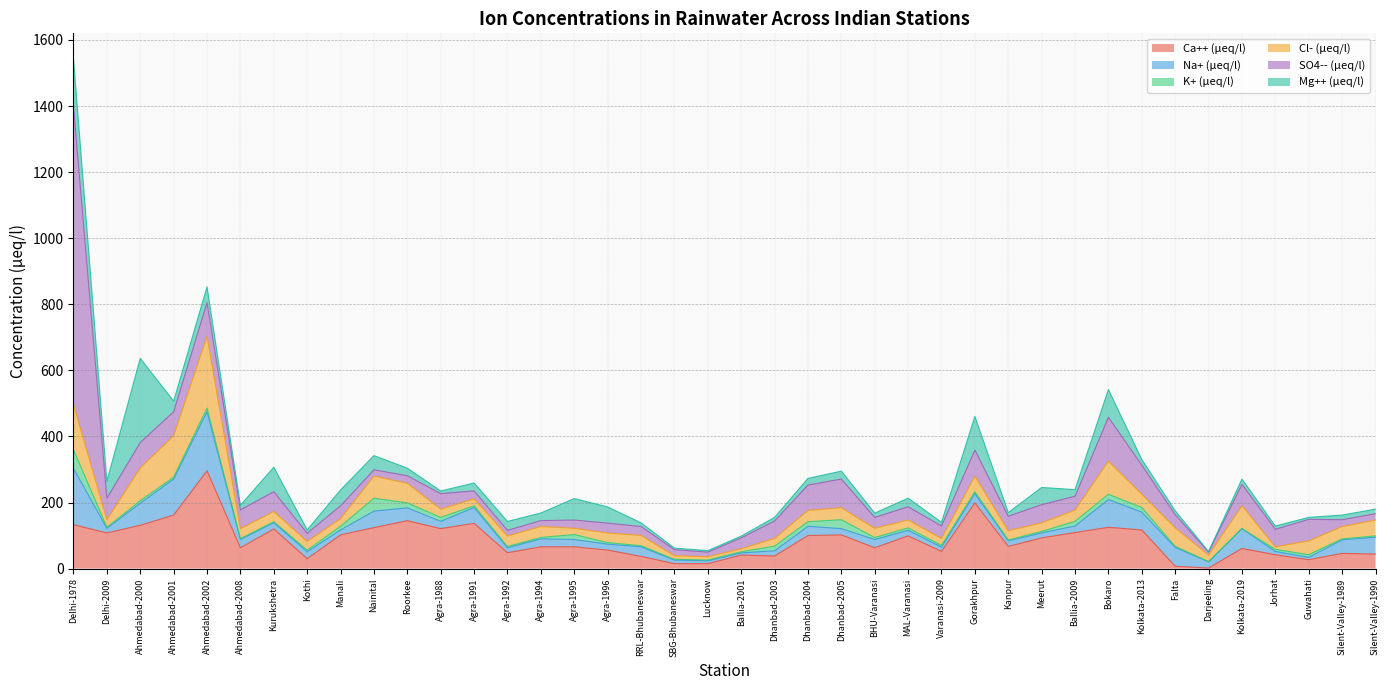

What are all the series names shown in the legend?

Ca++ (µeq/l), Na+ (µeq/l), K+ (µeq/l), Cl- (µeq/l), SO4-- (µeq/l), Mg++ (µeq/l)